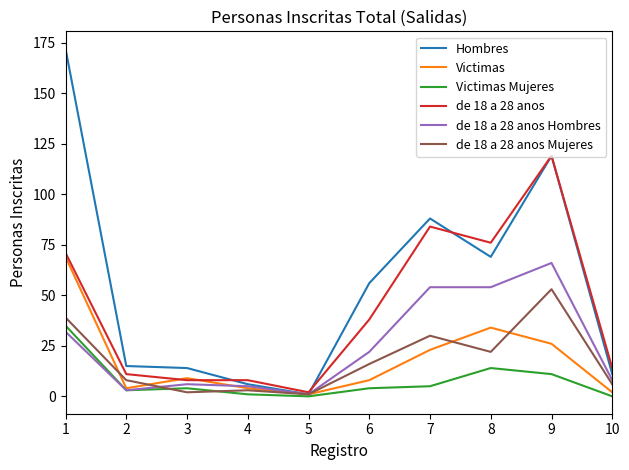

The Hombres series shows 156 at 9. True or false?

False